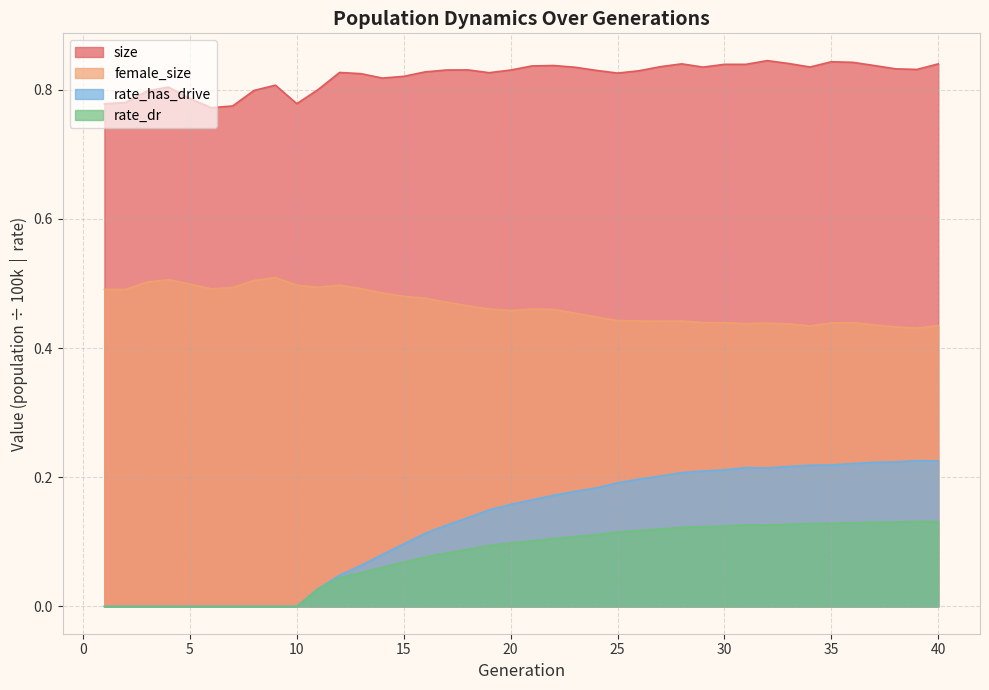

What is the value of the female_size point at the 34th from the left?

0.4